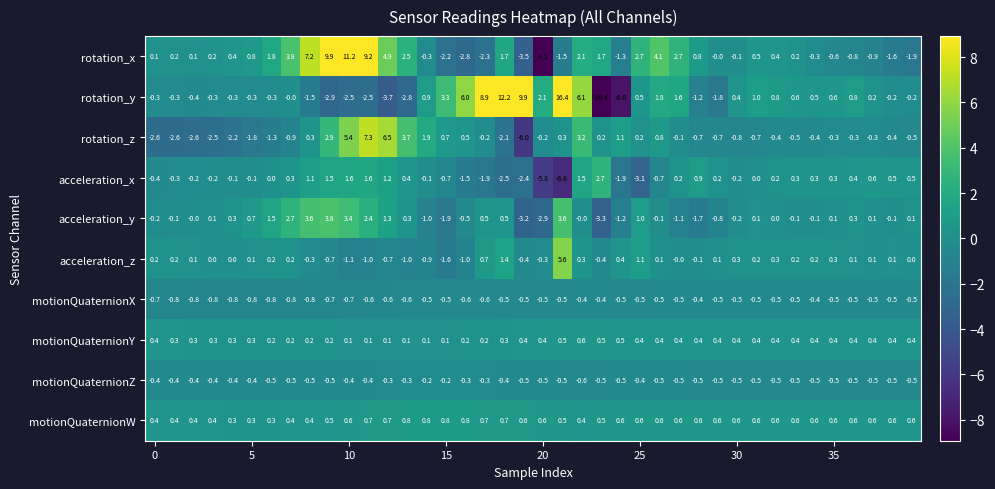

What is the smallest value displayed?

-16.4